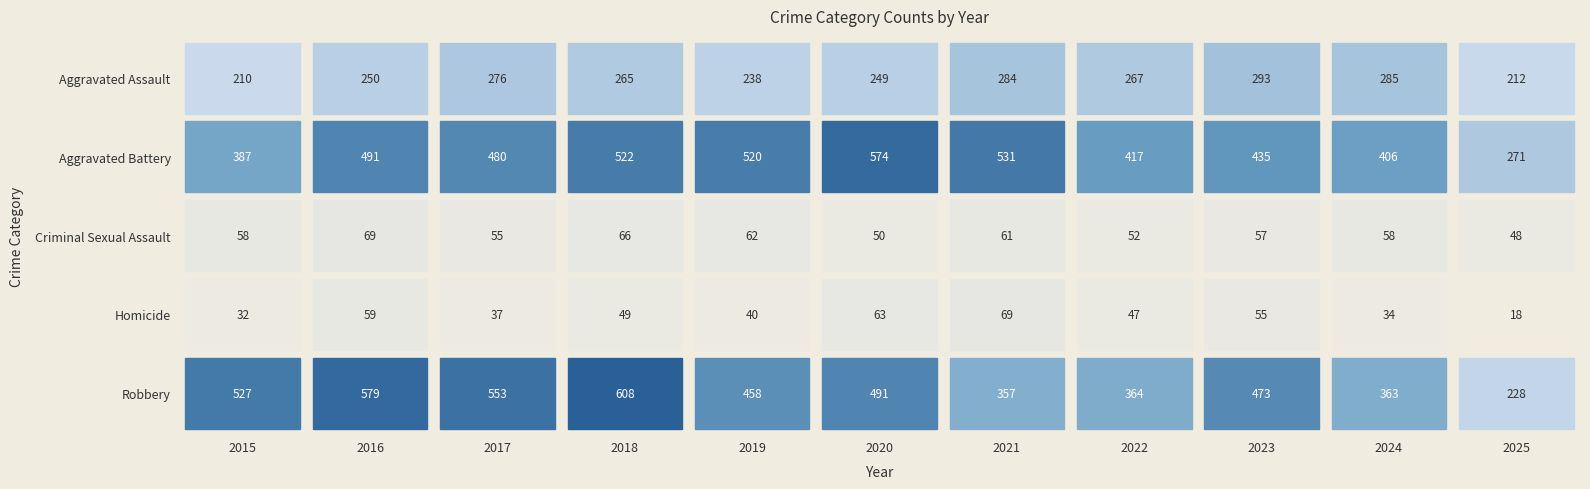

Reading right to left, list all the values displayed in this chart.

Aggravated Assault: 212	285	293	267	284	249	238	265	276	250	210
Aggravated Battery: 271	406	435	417	531	574	520	522	480	491	387
Criminal Sexual Assault: 48	58	57	52	61	50	62	66	55	69	58
Homicide: 18	34	55	47	69	63	40	49	37	59	32
Robbery: 228	363	473	364	357	491	458	608	553	579	527